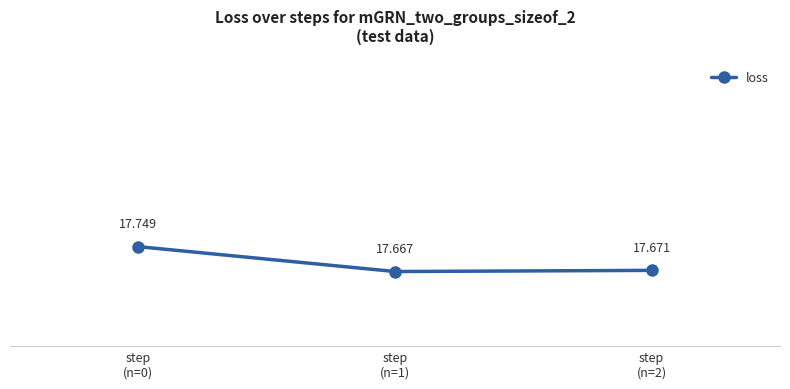

At which label is the value closest to 17?

step
(n=1)